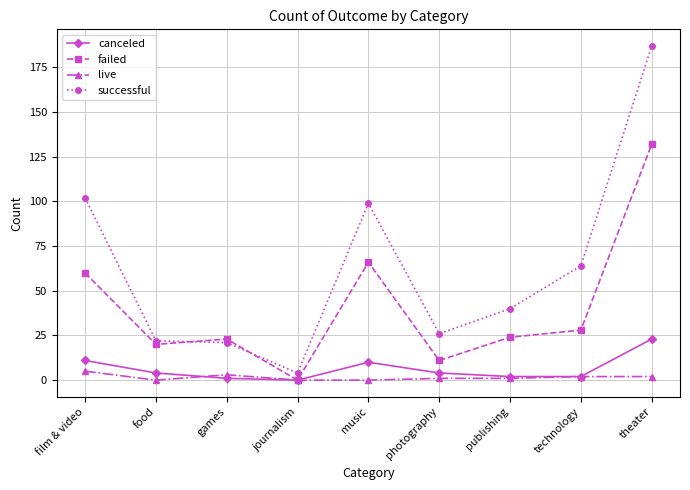

Reading left to right, extract all data points from this chart.

canceled: 11	4	1	0	10	4	2	2	23
failed: 60	20	23	0	66	11	24	28	132
live: 5	0	3	0	0	1	1	2	2
successful: 102	22	21	4	99	26	40	64	187